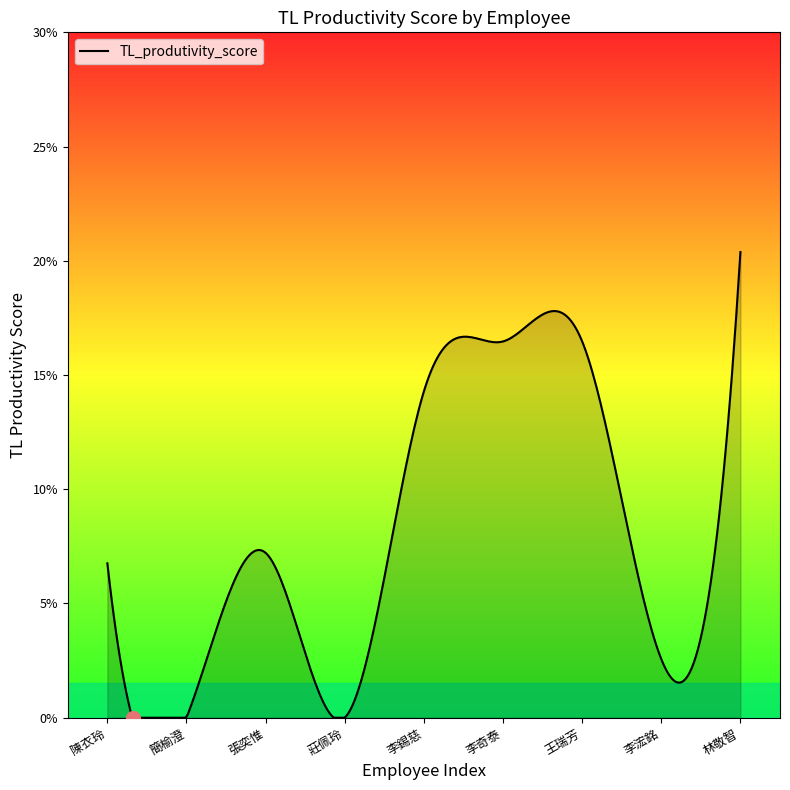

Does the chart display data point markers on the line(s)?

No